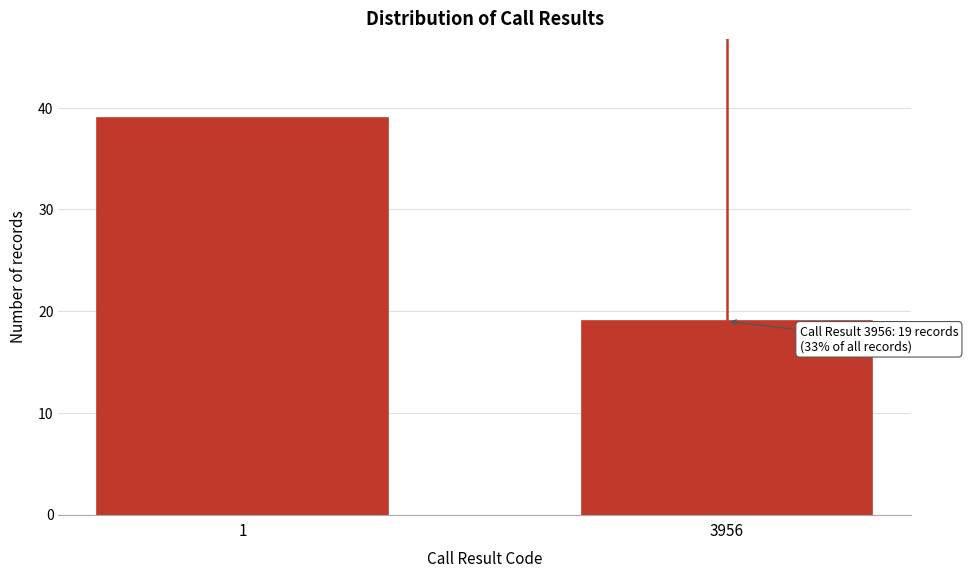

Reading left to right, list all the values displayed in this chart.

1=39	3956=19